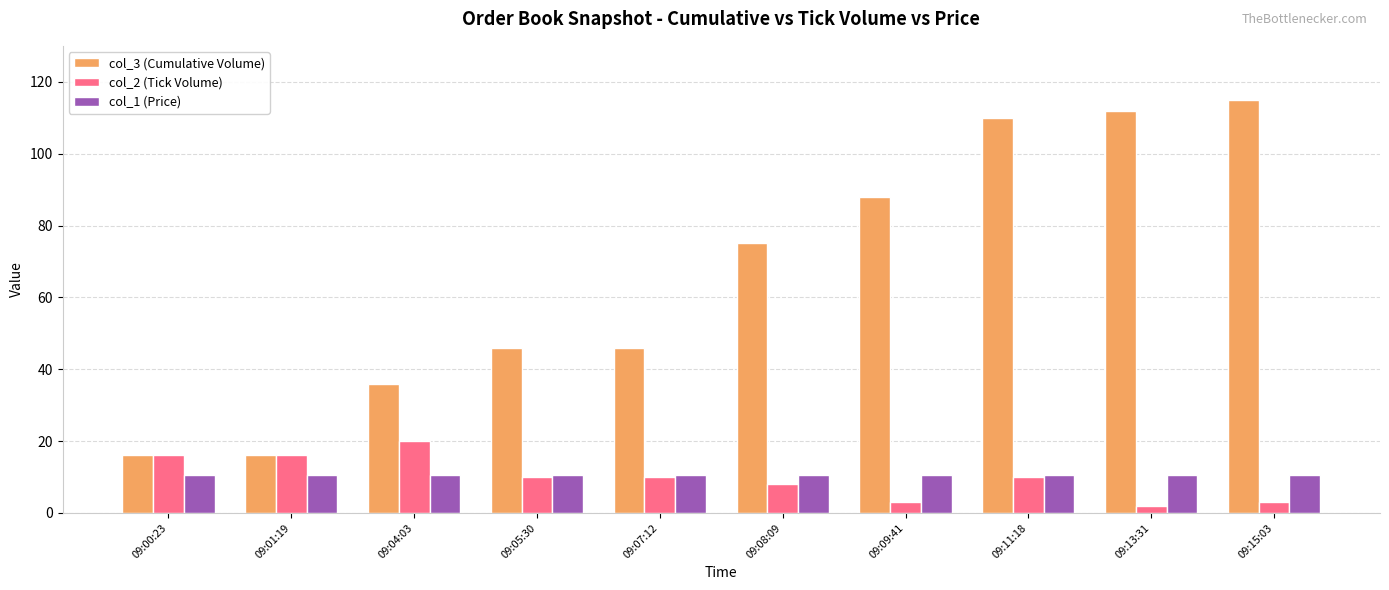

Is it true that col_3 (Cumulative Volume) equals 26.2 at 09:15:03?

False